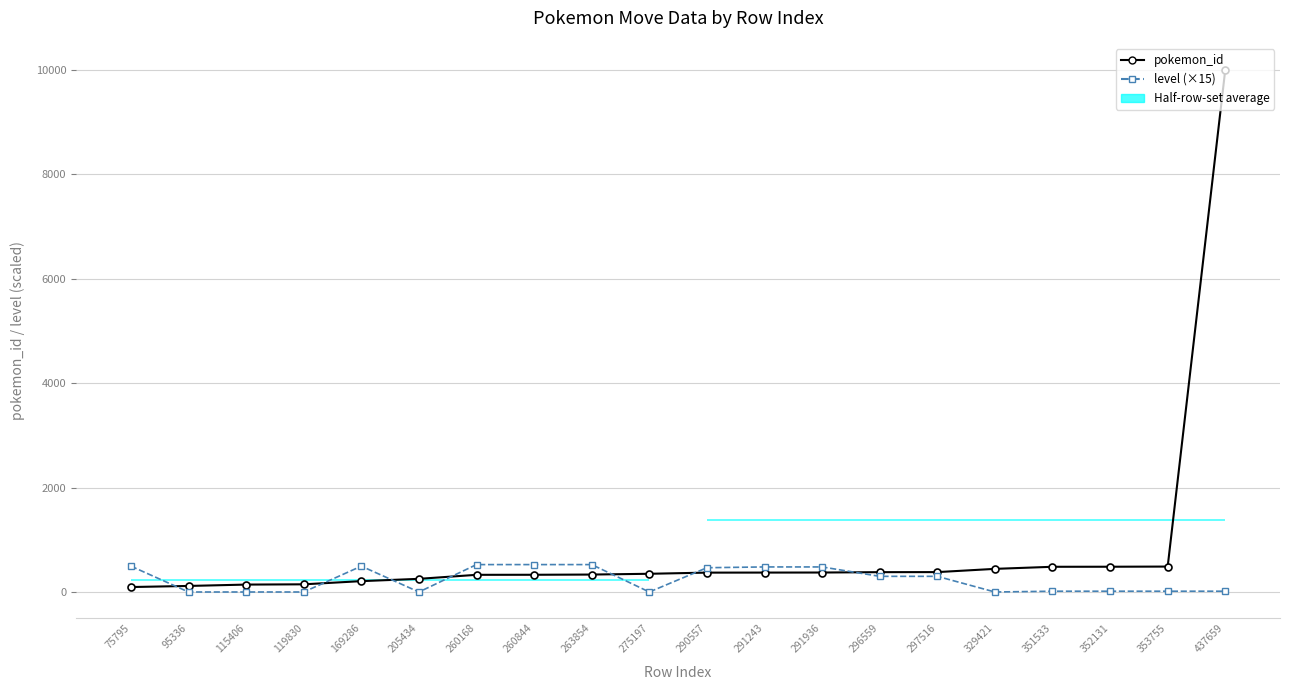

Which label corresponds to the smallest value in the chart?

95336